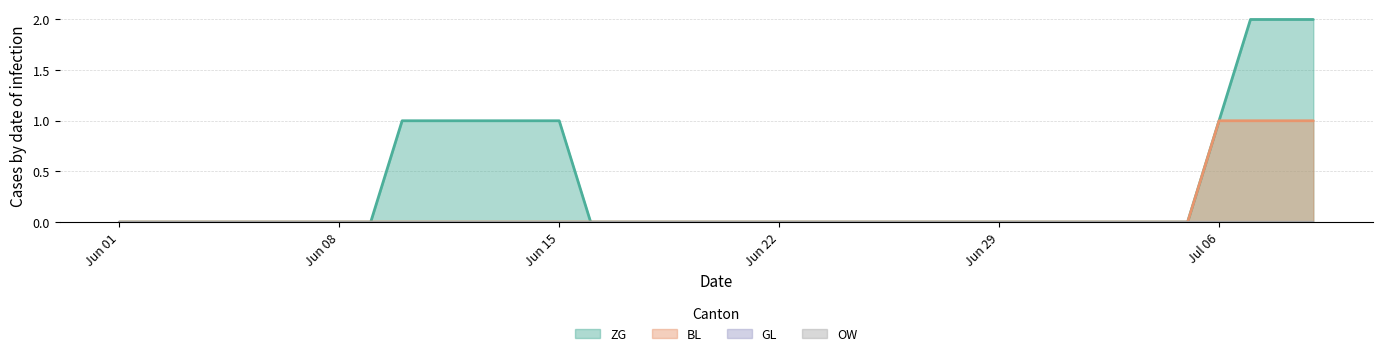

How many values in ZG are above zero?

10